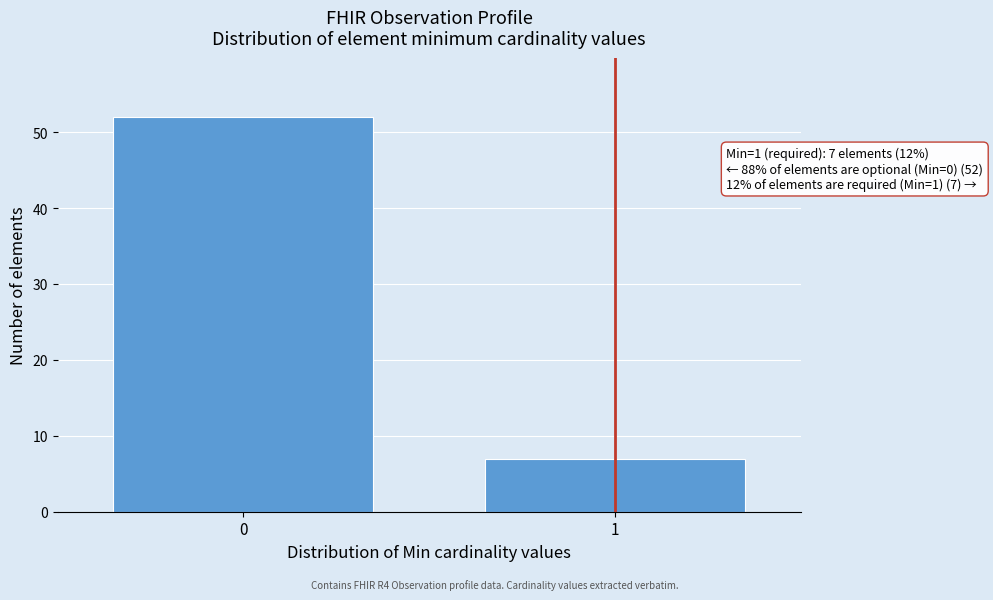

Reading right to left, extract all data points from this chart.

7	52